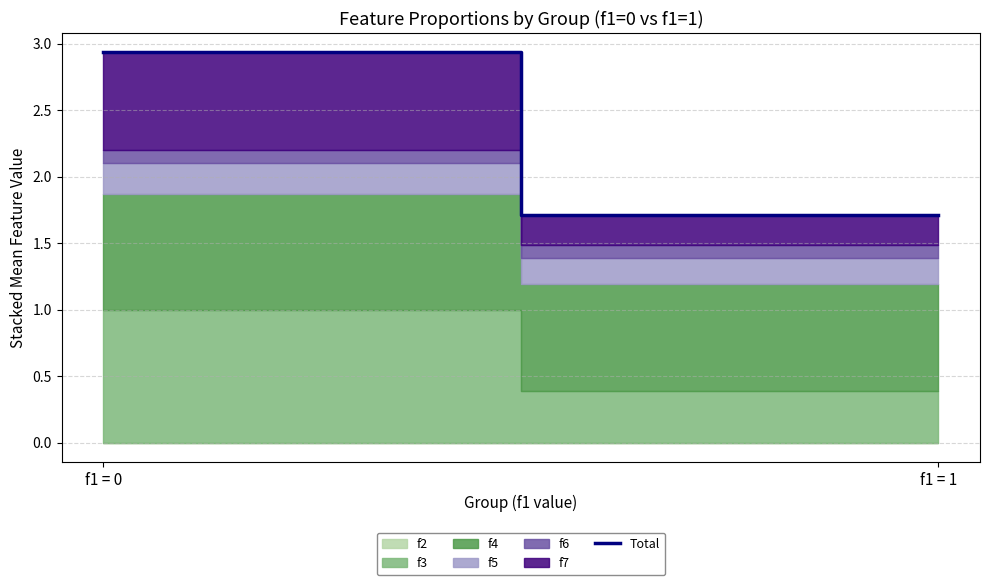

List the labels in order of value, largest first.

f1 = 0, f1 = 1